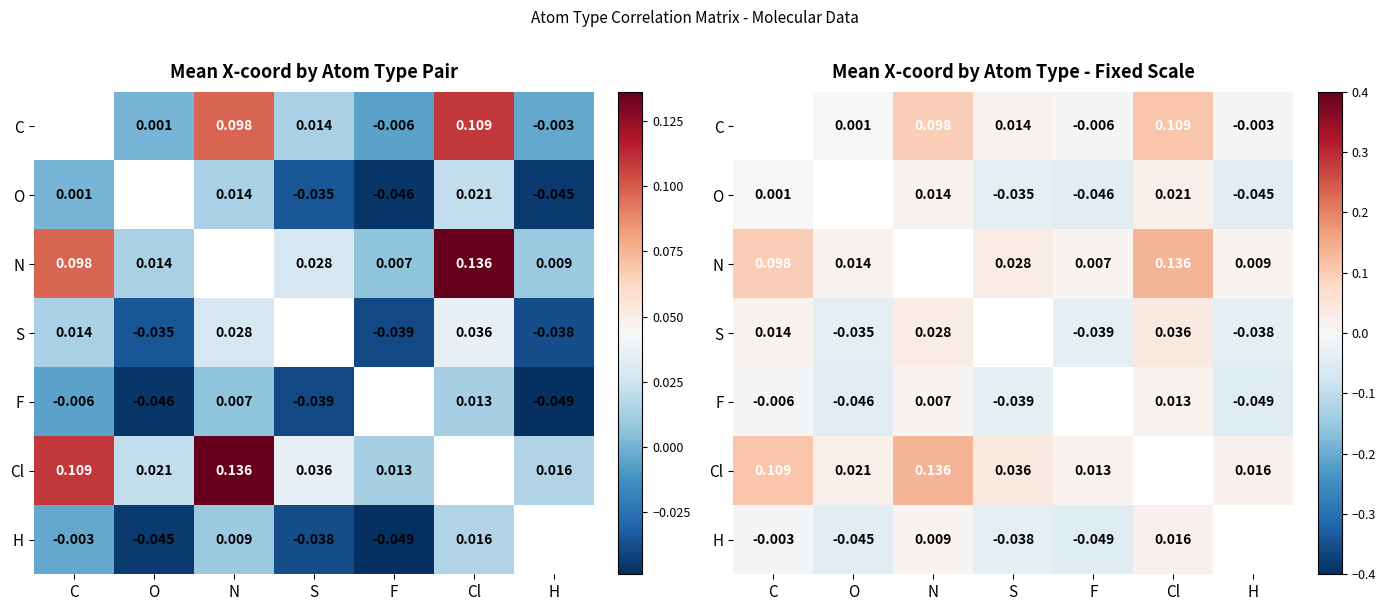

The value of Cl at S is 0.0. True or false?

False